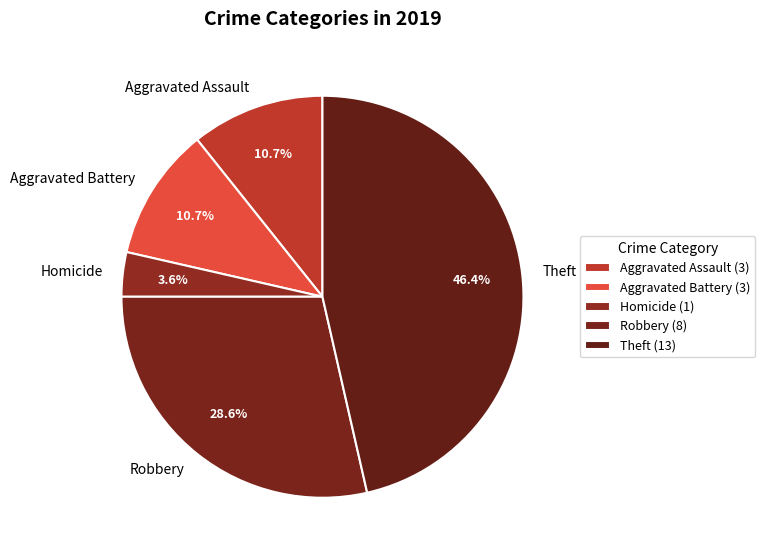

Which slice is the largest?

Theft